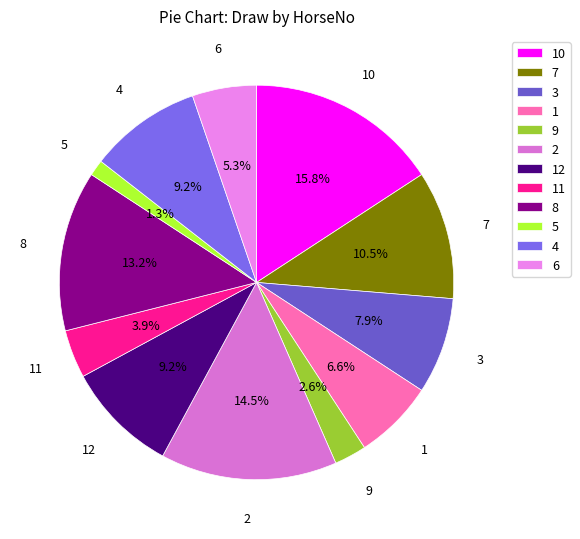

Does any single category account for the majority?

No